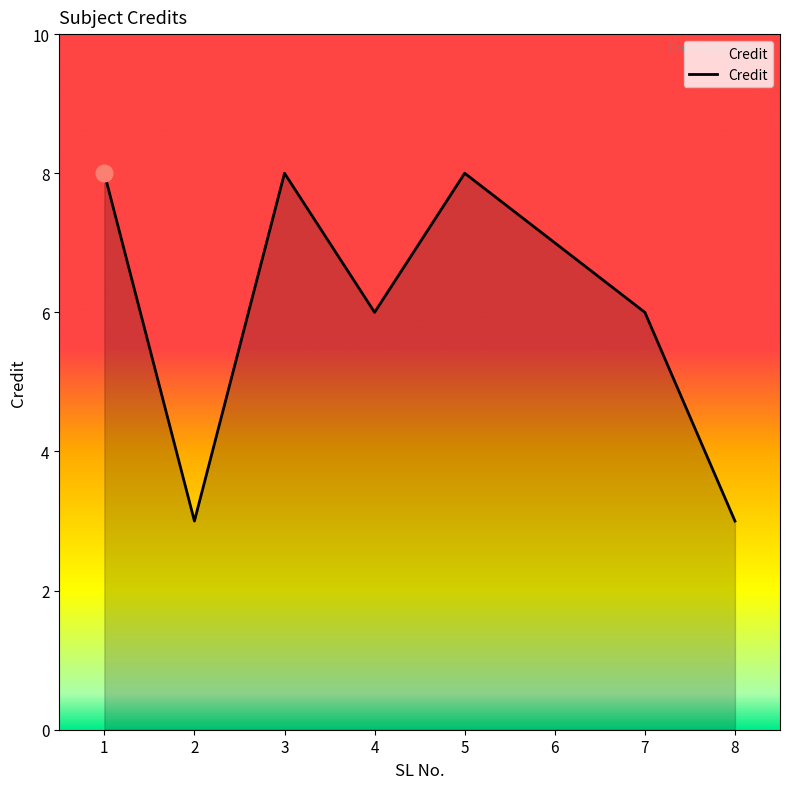

Count the number of data series in this chart.

1